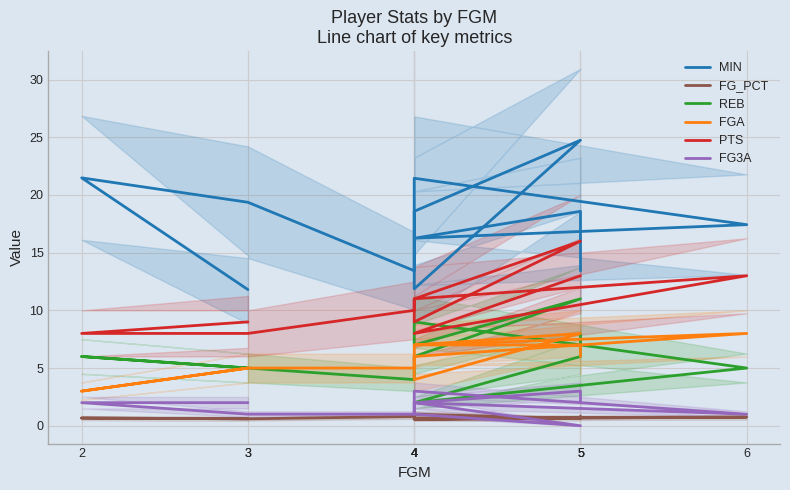

Where is the first local minimum for FGA?

2